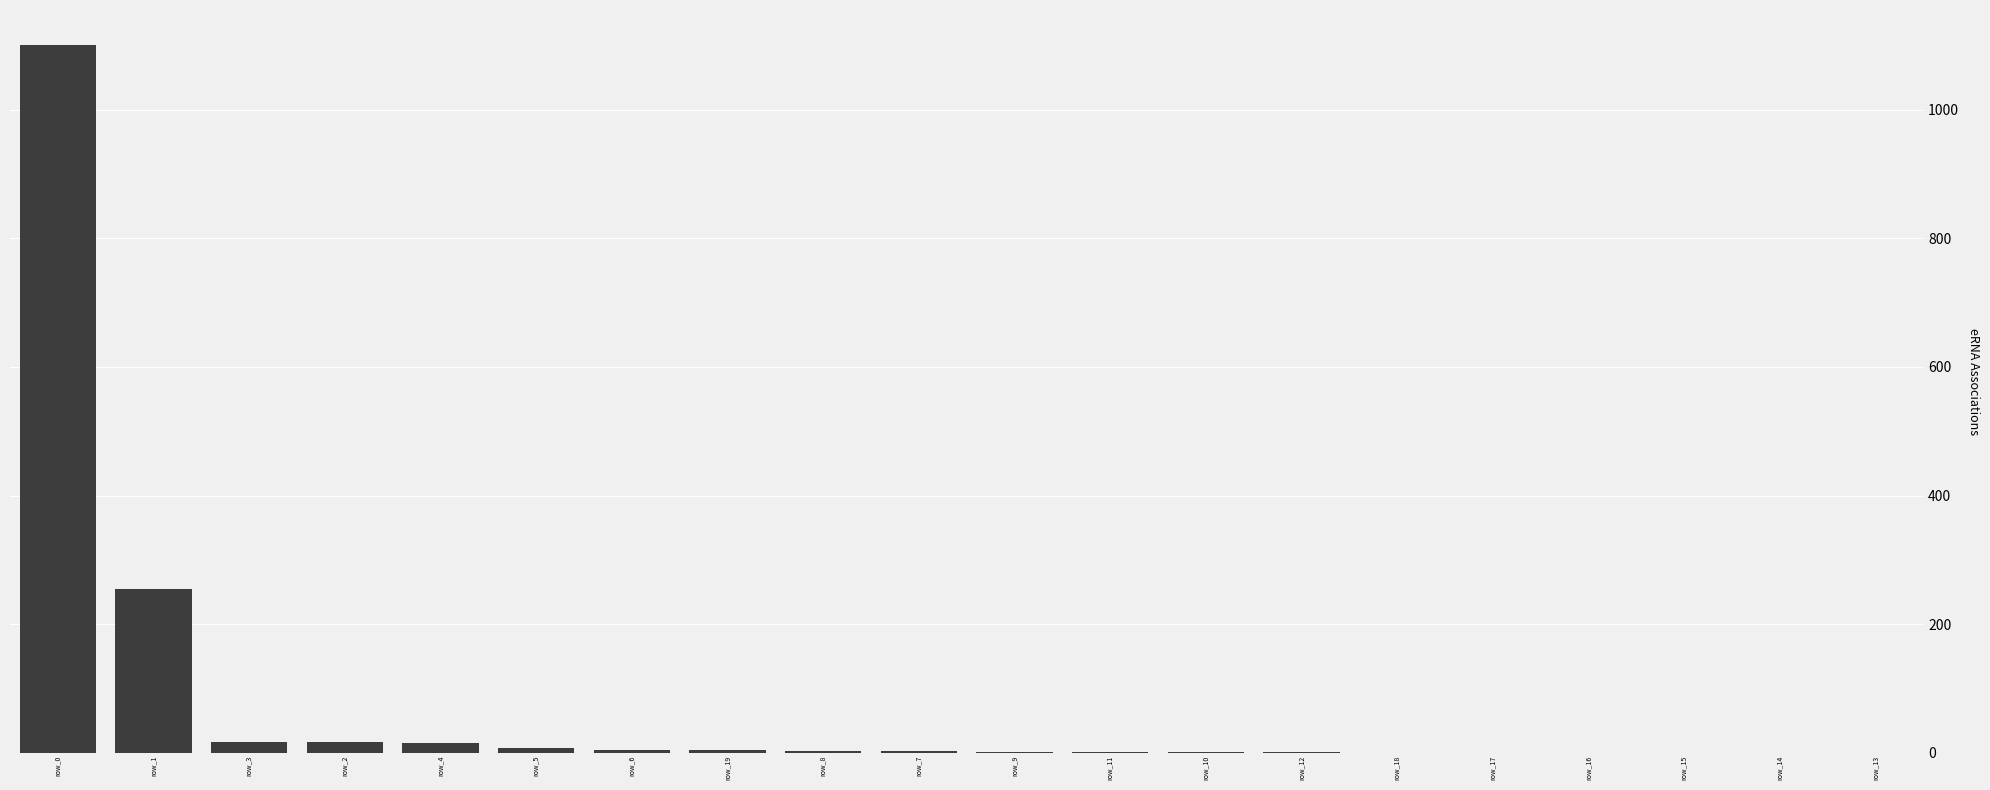

Is it true that the value at row_7 is 3?

True